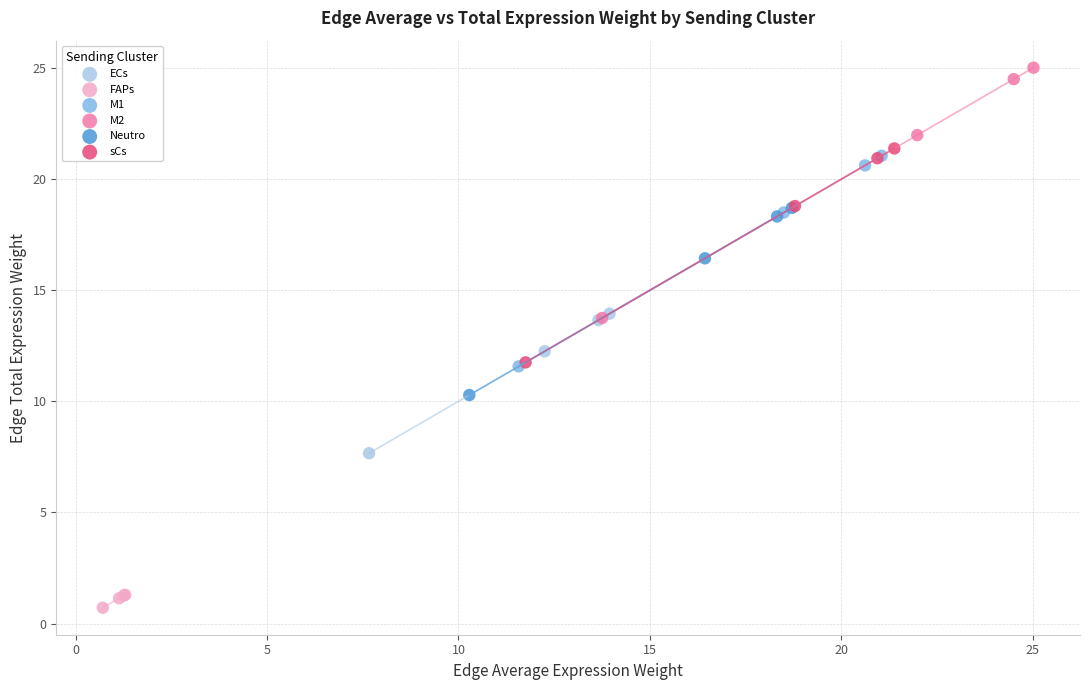

Which series reaches the minimum Y coordinate?

FAPs